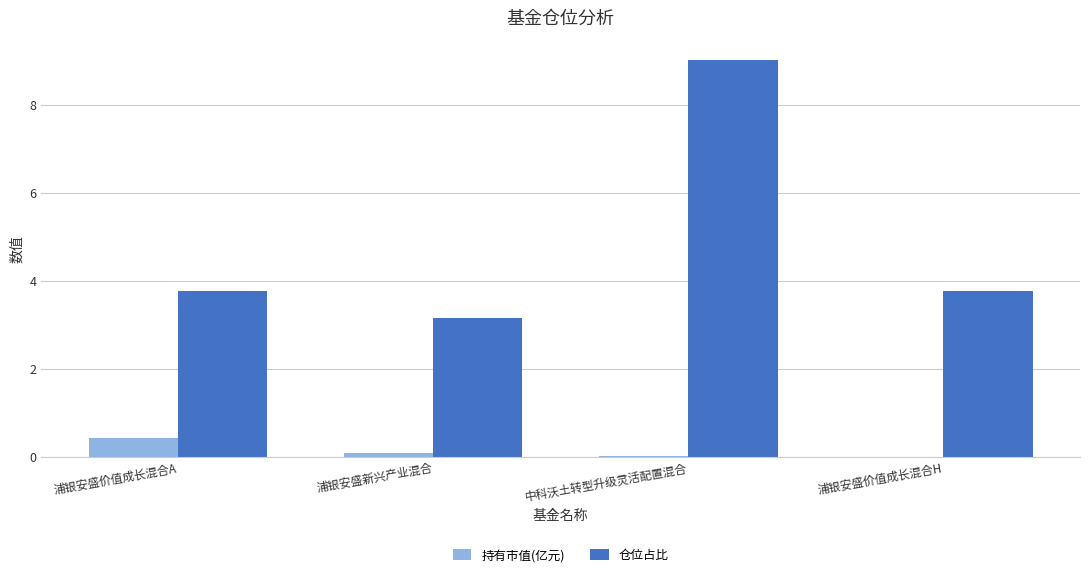

How many categories are shown in the chart?

4